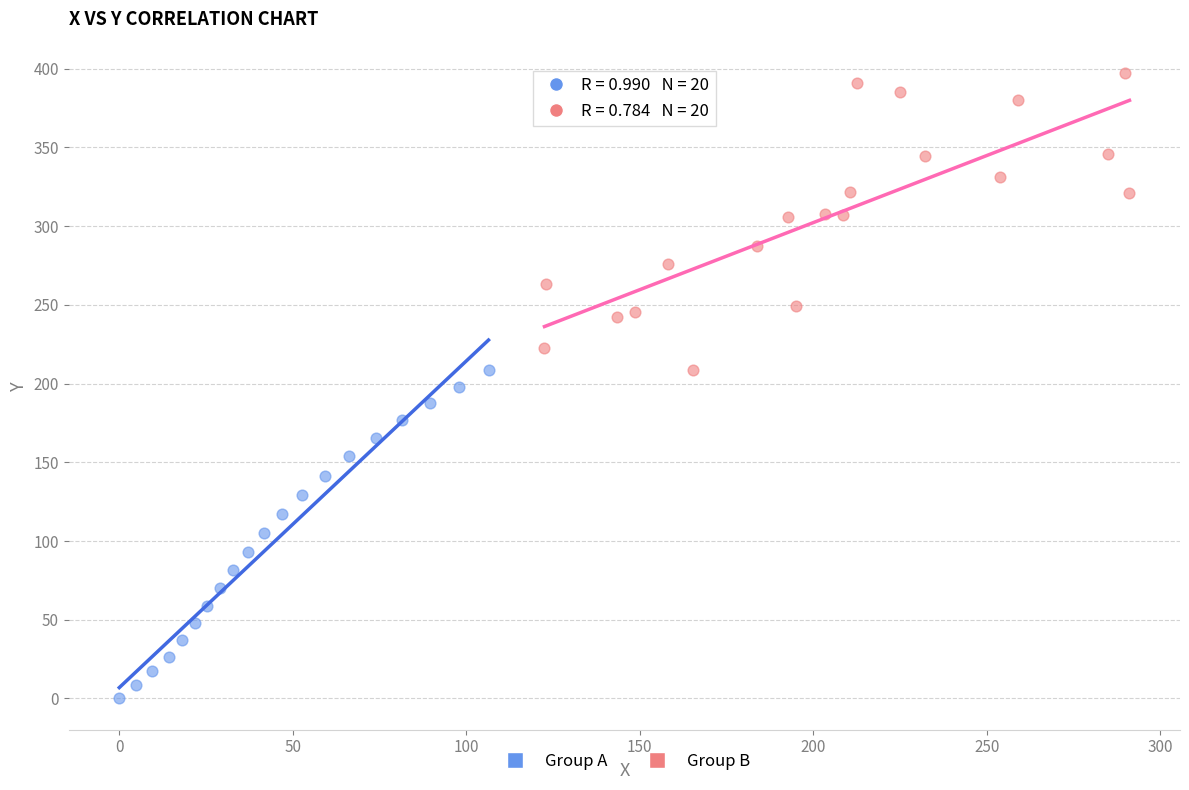

Which series contains the highest Y value?

Group B